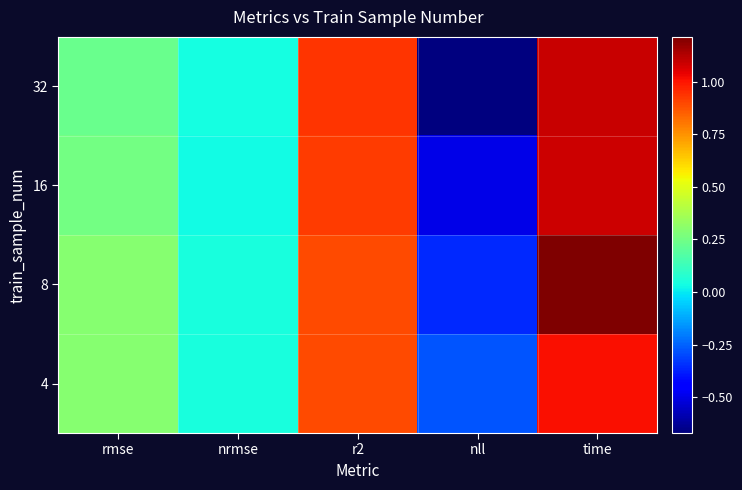

What is the maximum value shown in the chart?

1.2